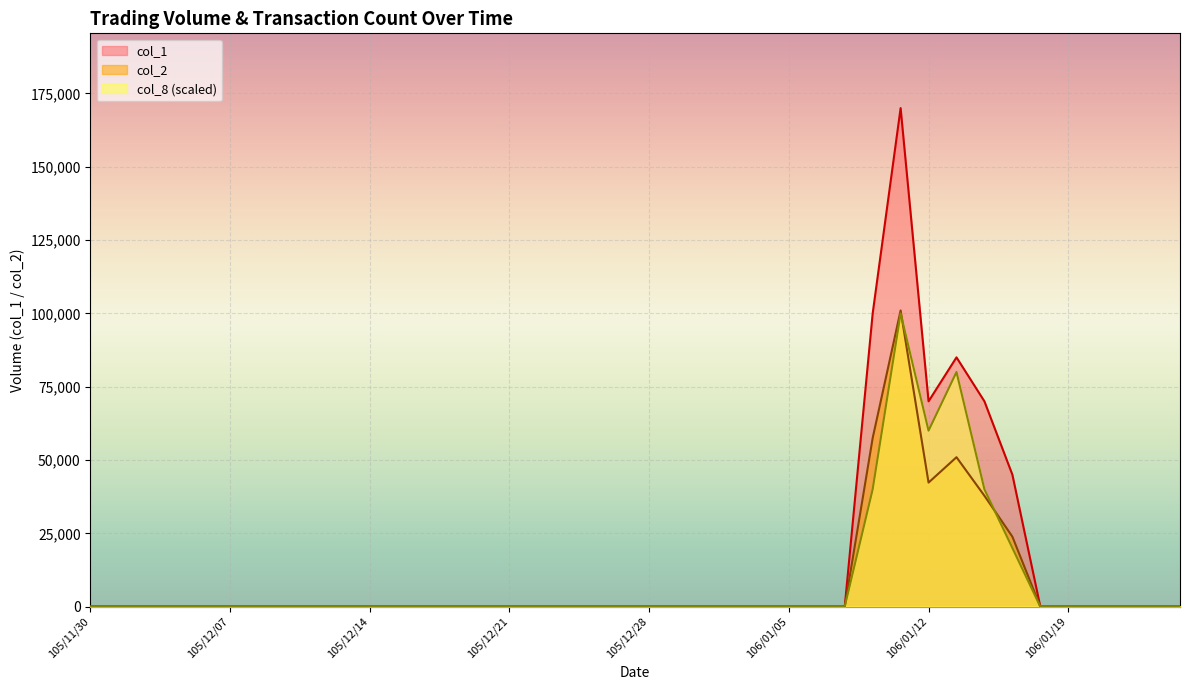

How many values in col_8 are above zero?

6